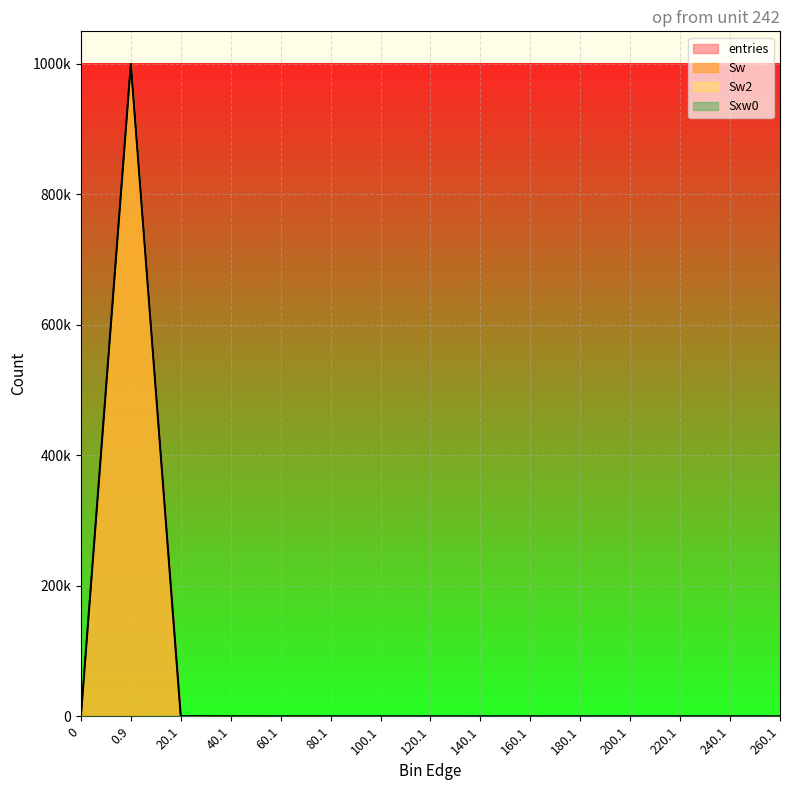

The value of entries at 160.1 is 0. True or false?

True